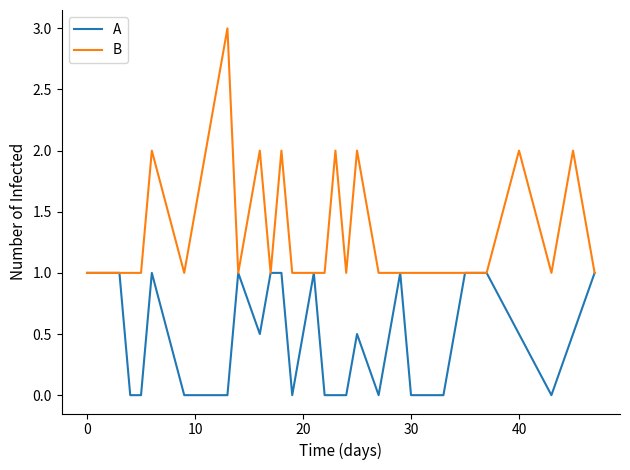

What is the maximum value shown in the chart?

3.0